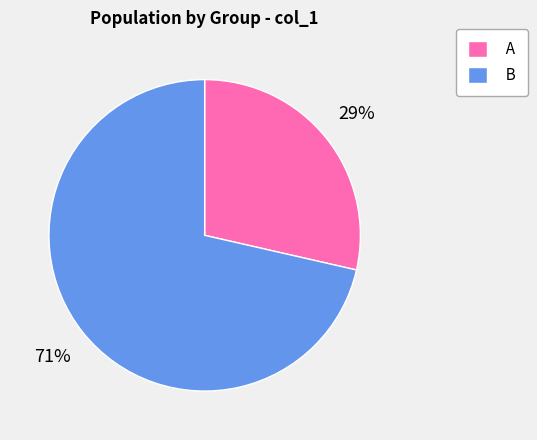

To the nearest percent, what percentage of the pie is B?

71%